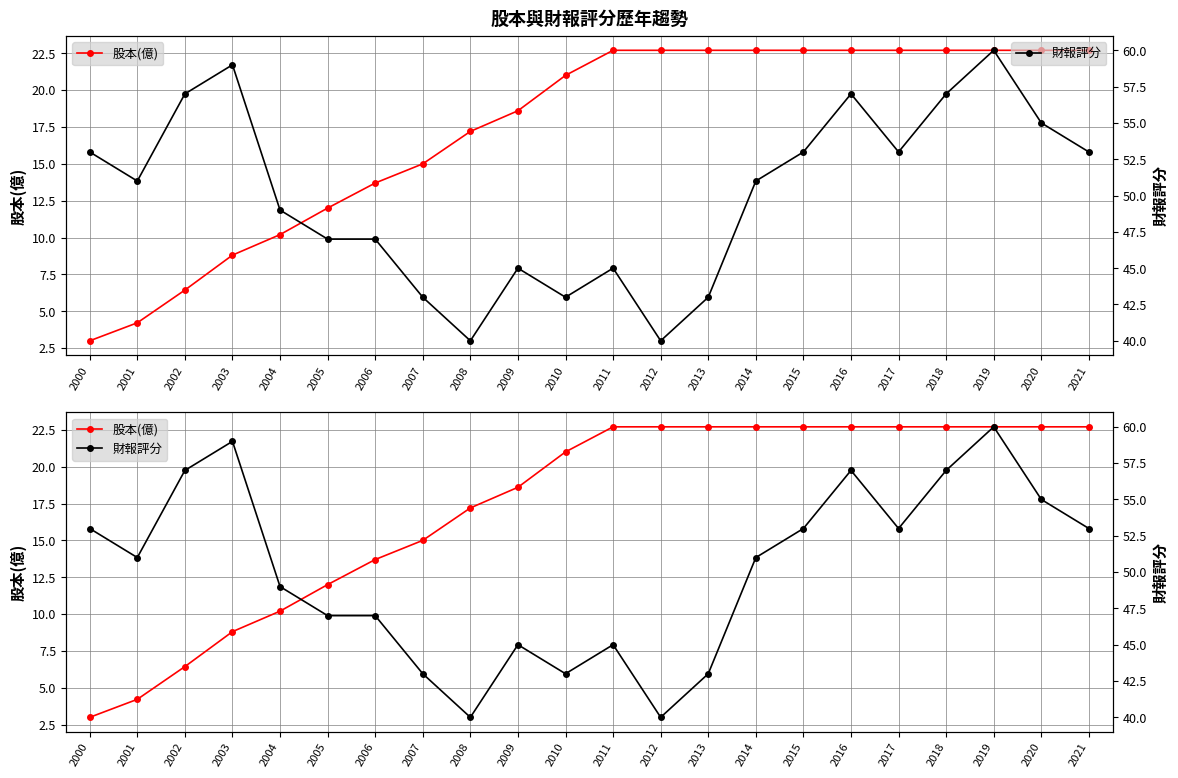

Reading left to right, transcribe all the data shown in this chart.

股本(億): 2000=3.0	2001=4.2	2002=6.4	2003=8.8	2004=10.2	2005=12.0	2006=13.7	2007=15.0	2008=17.2	2009=18.6	2010=21.0	2011=22.7	2012=22.7	2013=22.7	2014=22.7	2015=22.7	2016=22.7	2017=22.7	2018=22.7	2019=22.7	2020=22.7	2021=22.7
財報評分: 2000=53.0	2001=51.0	2002=57.0	2003=59.0	2004=49.0	2005=47.0	2006=47.0	2007=43.0	2008=40.0	2009=45.0	2010=43.0	2011=45.0	2012=40.0	2013=43.0	2014=51.0	2015=53.0	2016=57.0	2017=53.0	2018=57.0	2019=60.0	2020=55.0	2021=53.0